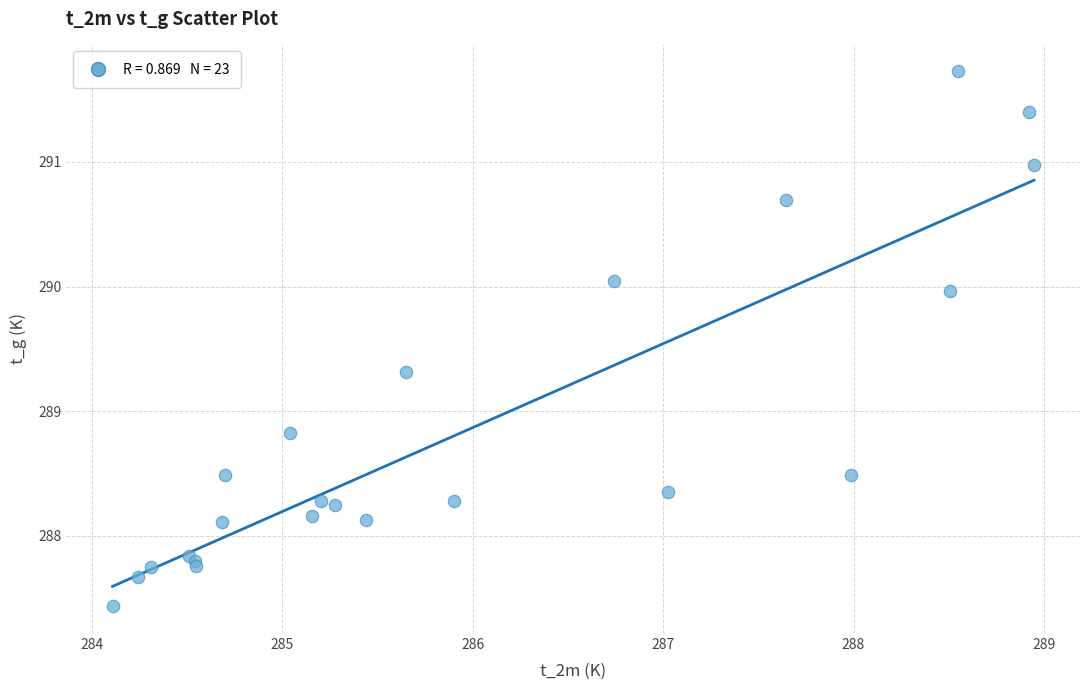

What Y value in the scatter plot is closest to 289?

288.8